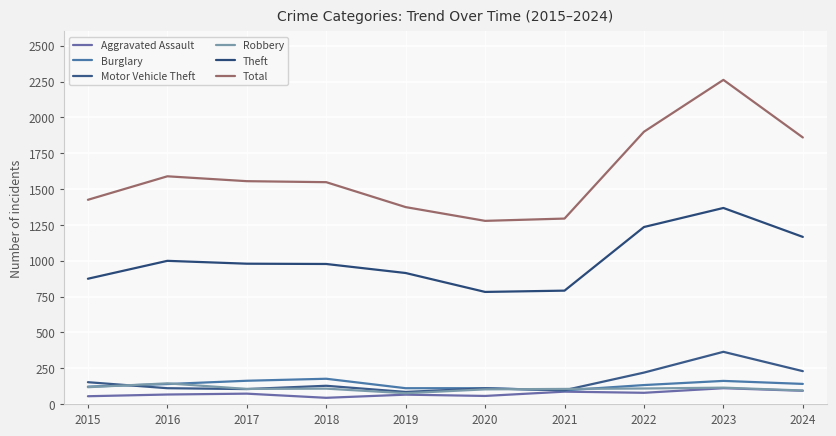

Which category has the lowest value across all series?

2018